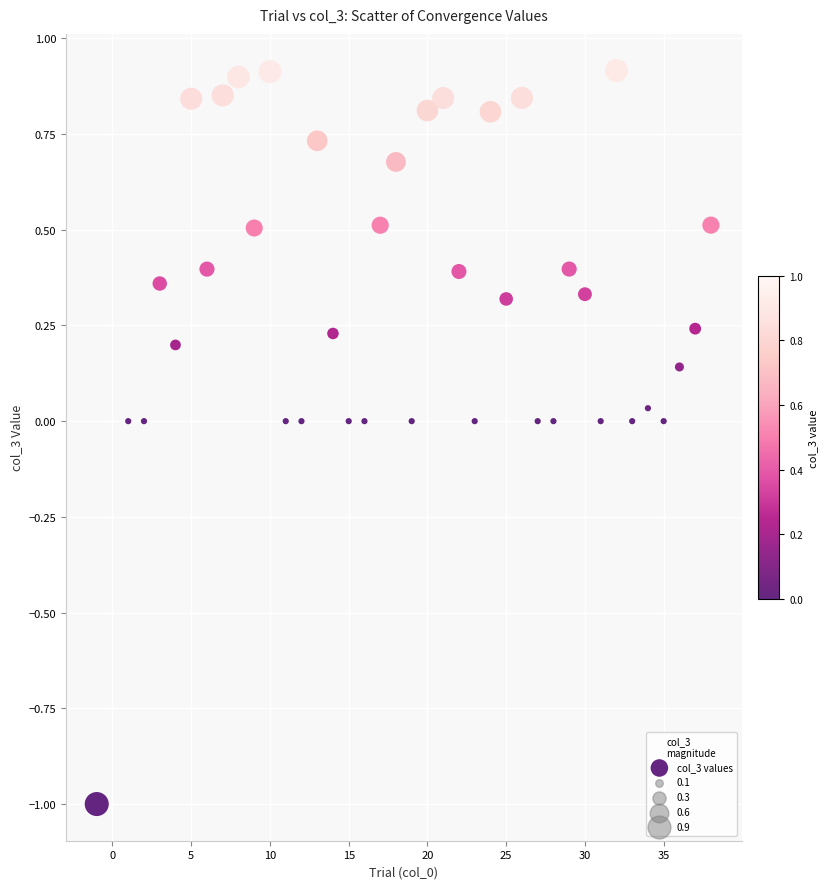

What is the range of Y values (max minus min)?

1.9